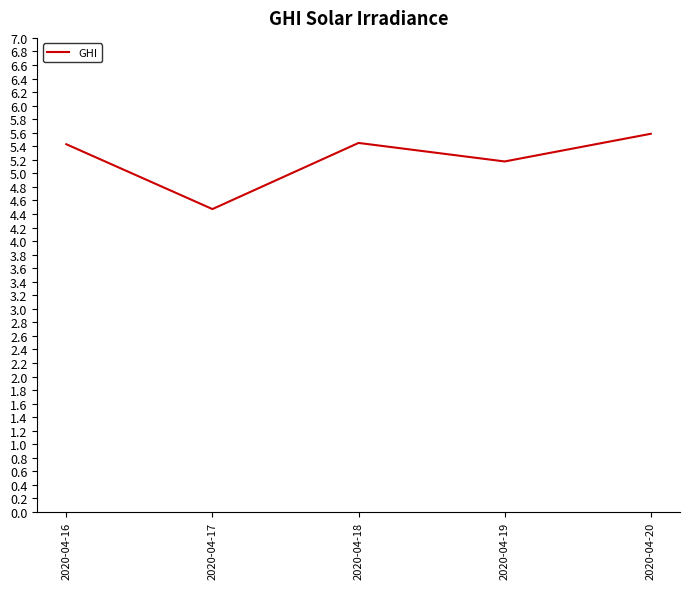

How many series are shown in this chart?

1